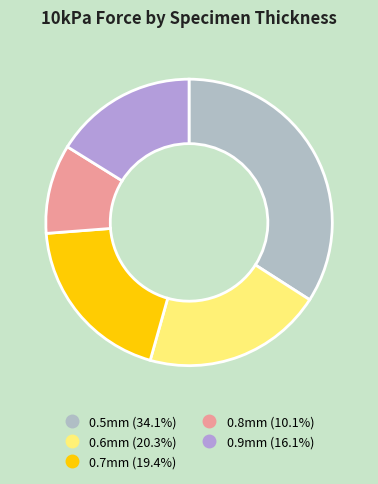

To the nearest percent, what percentage of the pie is 0.6mm?

20%